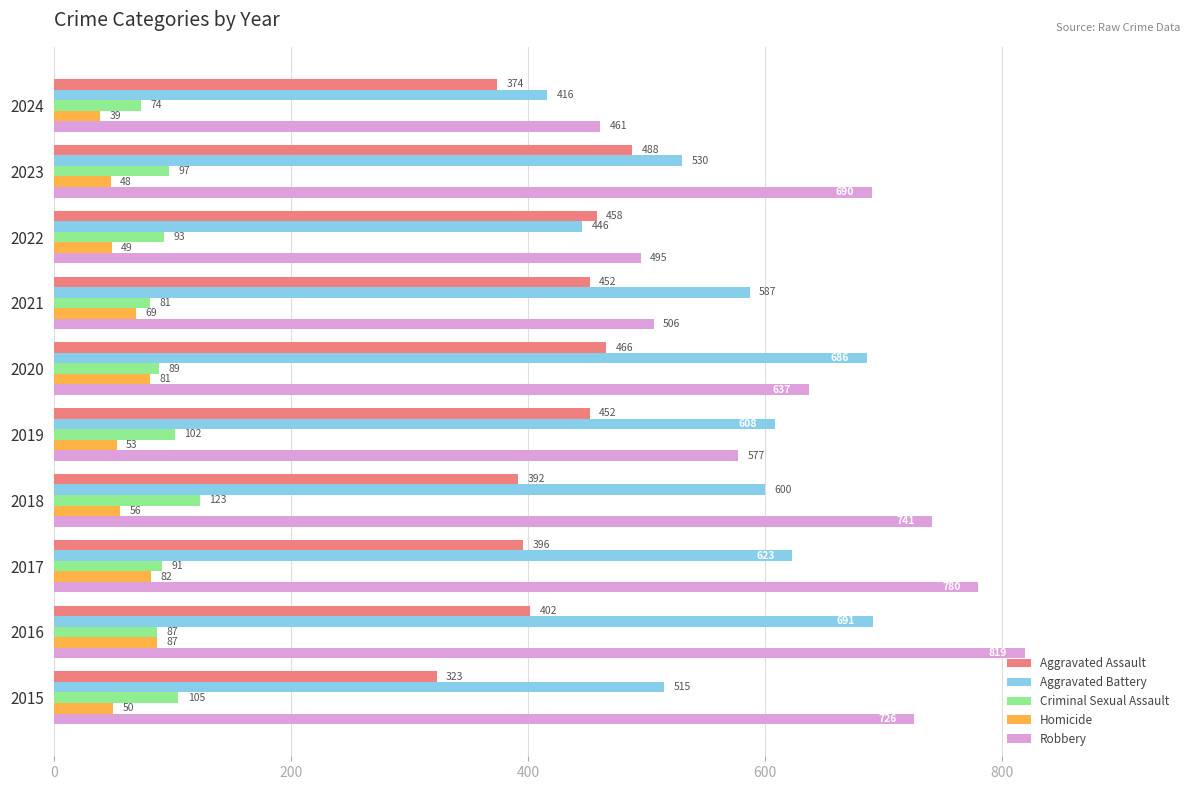

The Robbery series shows 304 at 2018. True or false?

False